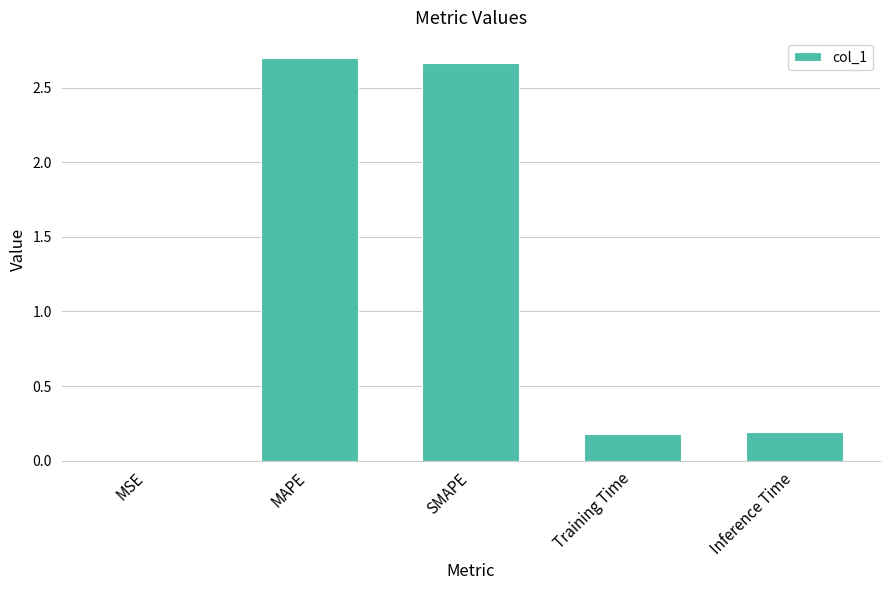

How many categories are shown in the chart?

5